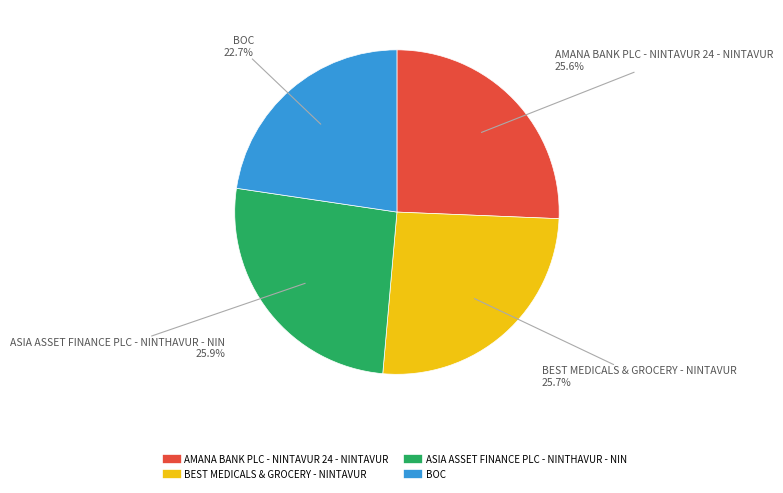

Is AMANA BANK PLC - NINTAVUR 24 - NINTAVUR the majority of the pie?

No